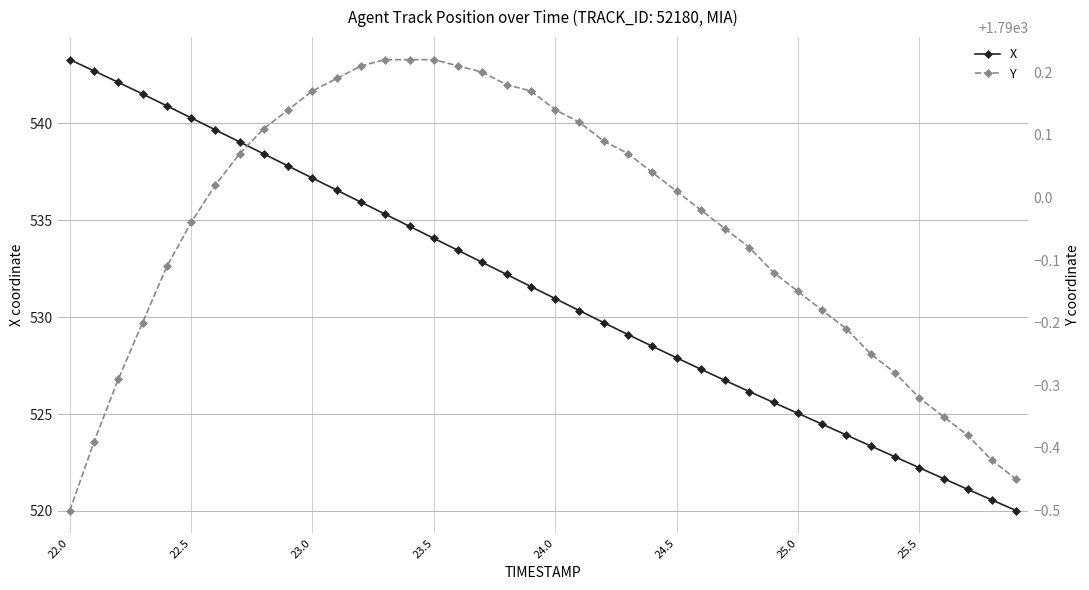

Is it true that X equals 530.3 at 21?

True